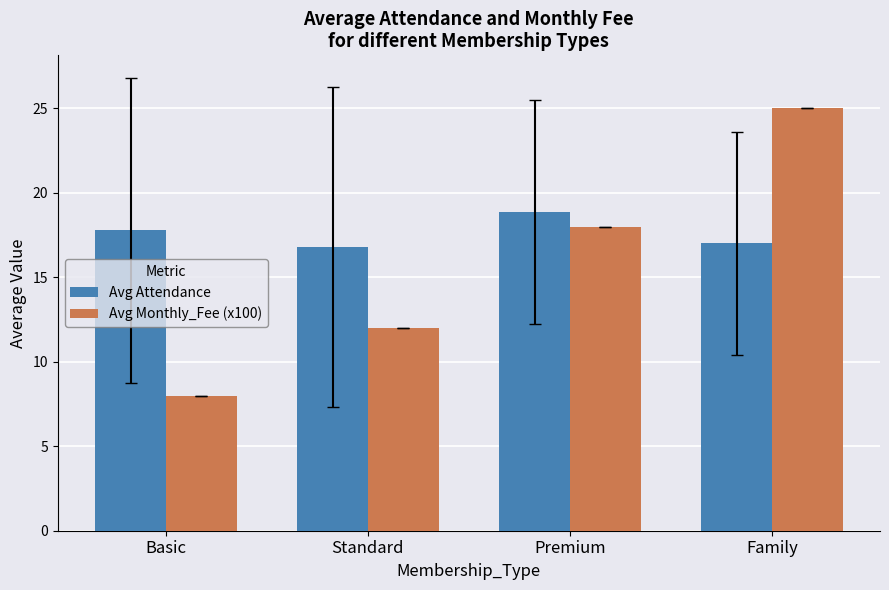

Is the value of Avg Monthly_Fee (x100) at Standard greater than the value of Avg Attendance at Basic?

No